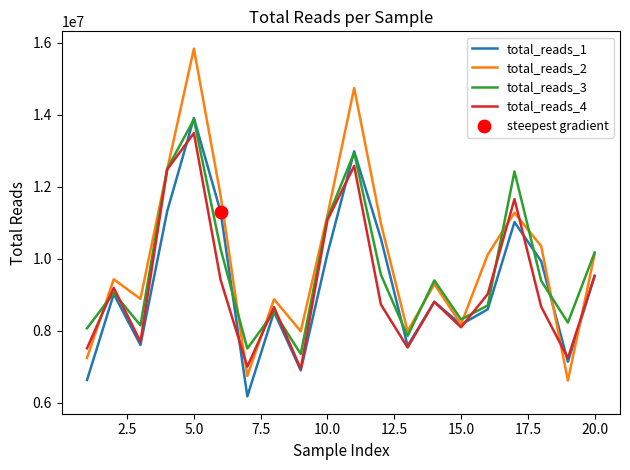

Which series has the largest range (max minus min)?

total_reads_2